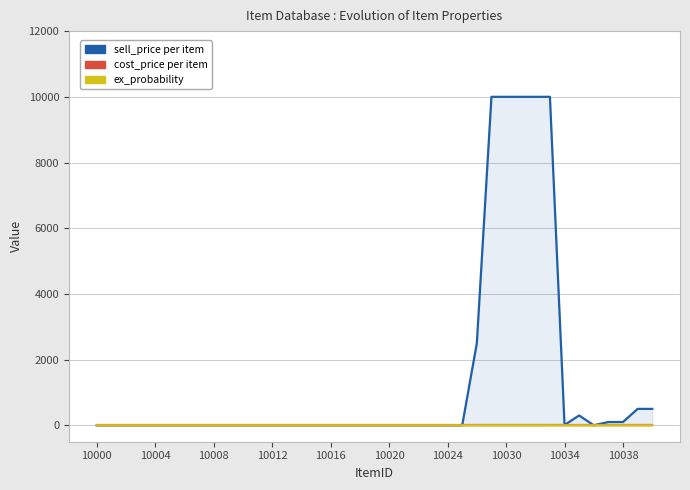

Reading left to right, transcribe all the data shown in this chart.

sell_price per item: 0	0	0	0	0	0	0	0	0	0	0	0	0	0	0	0	0	0	0	0	0	0	0	0	0	0	2500	10000	10000	10000	10000	10000	10	300	0	100	100	500	500
cost_price per item: 0	0	0	0	0	0	0	0	0	0	0	0	0	0	0	0	0	0	0	0	0	0	0	0	0	0	0	0	0	0	0	0	0	0	0	0	0	0	0
ex_probability: 1	1	1	1	1	1	1	1	1	1	1	1	1	1	1	1	1	1	1	1	1	1	1	1	1	1	1	1	1	1	1	1	0	0	0	0	0	0	0